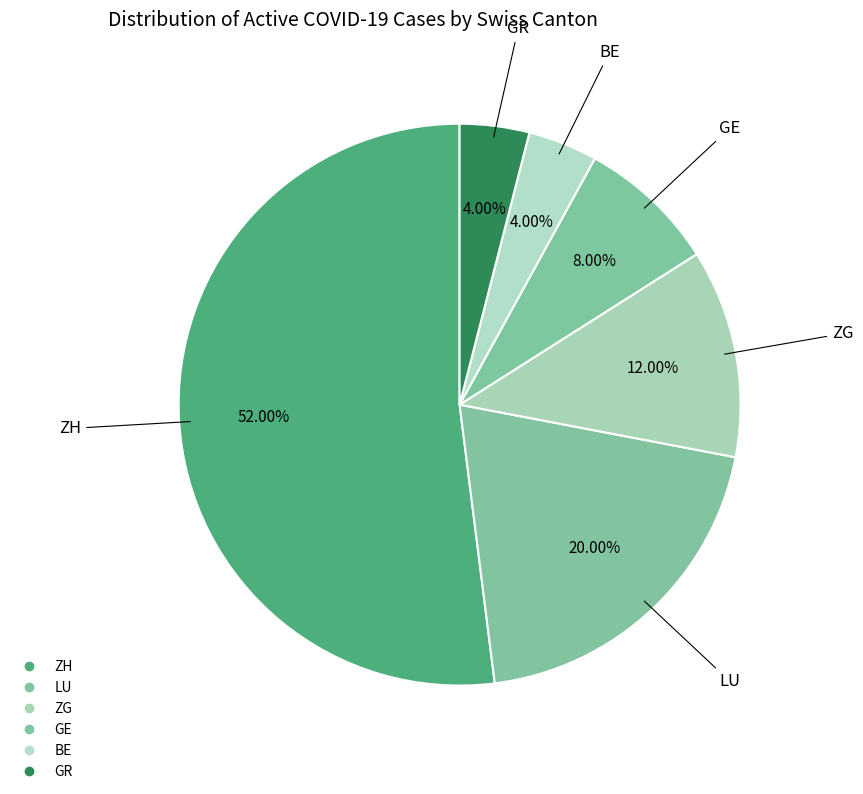

How many segments does this pie chart have?

6